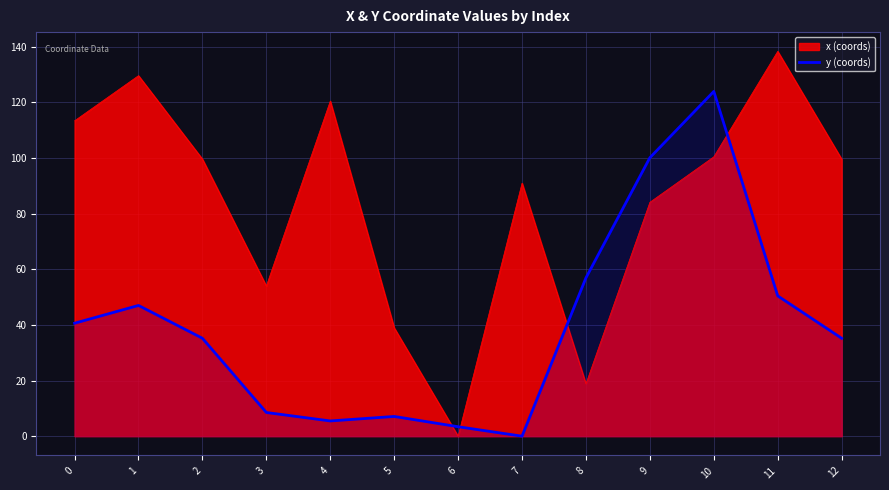

Does the chart display data point markers on the line(s)?

No